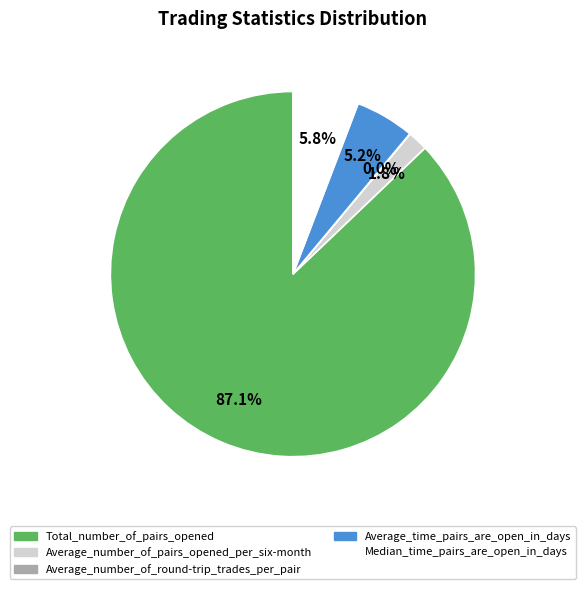

Does Average_time_pairs_are_open_in_days account for over 50% of the chart?

No